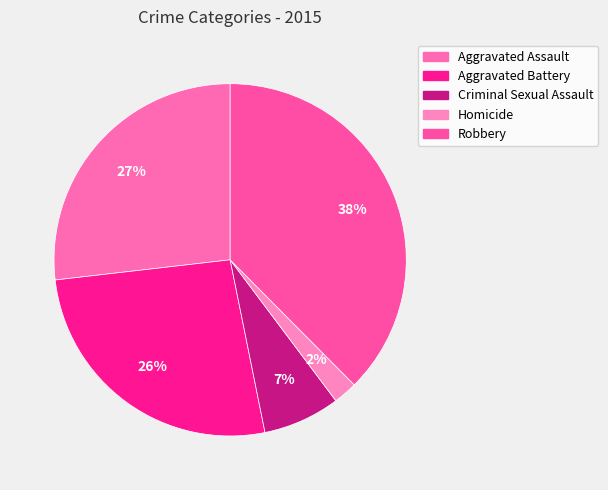

How many slices are in this pie chart?

5